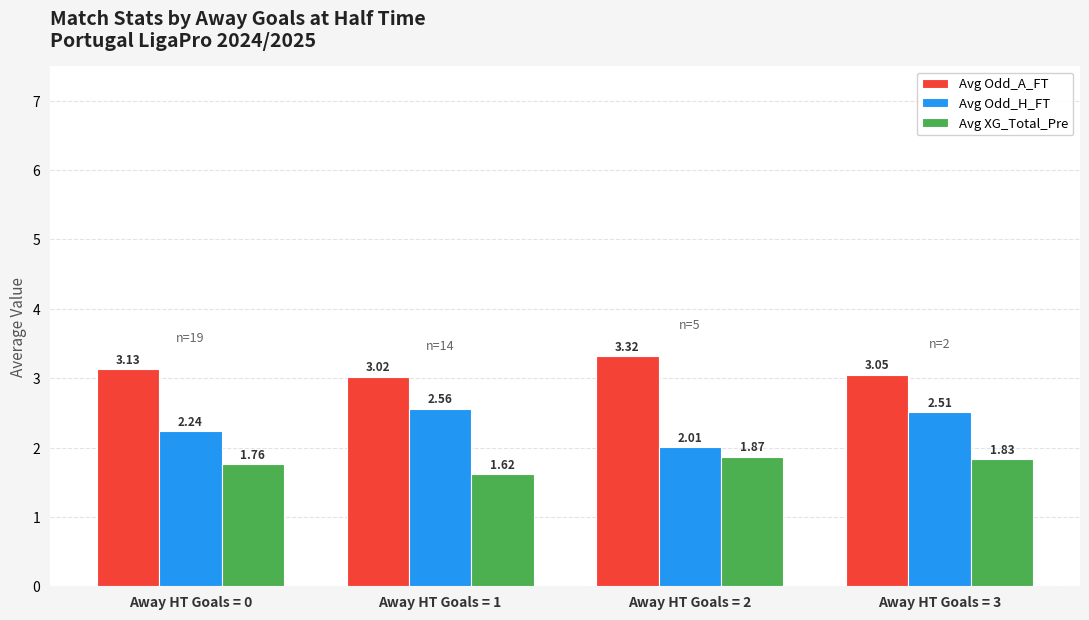

The value of Avg Odd_H_FT at Away HT Goals = 3 is 2.5. True or false?

True